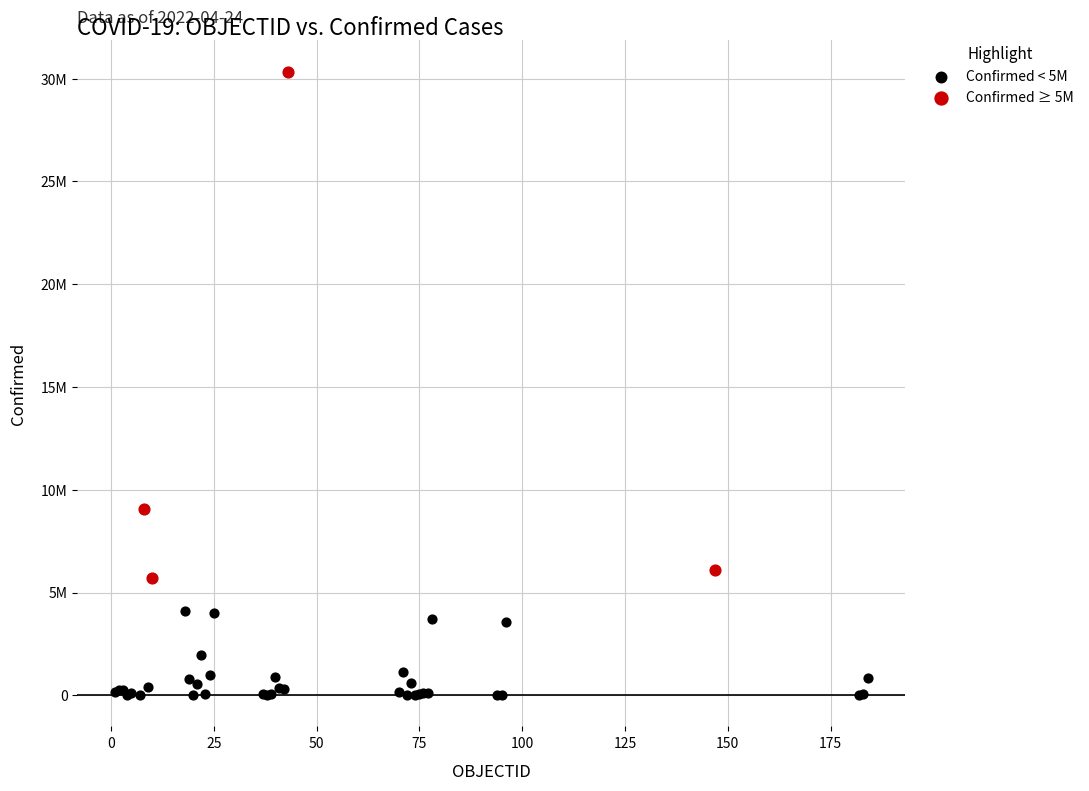

What are all the series names shown in the legend?

Confirmed < 5M, Confirmed ≥ 5M